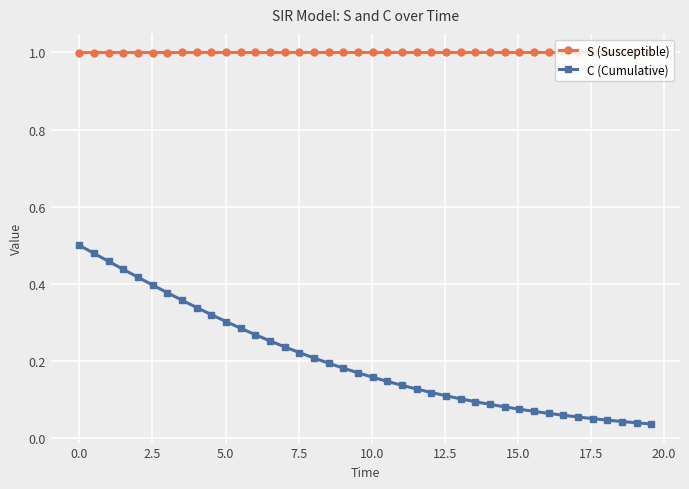

Which series has the widest spread of values?

C (Cumulative)